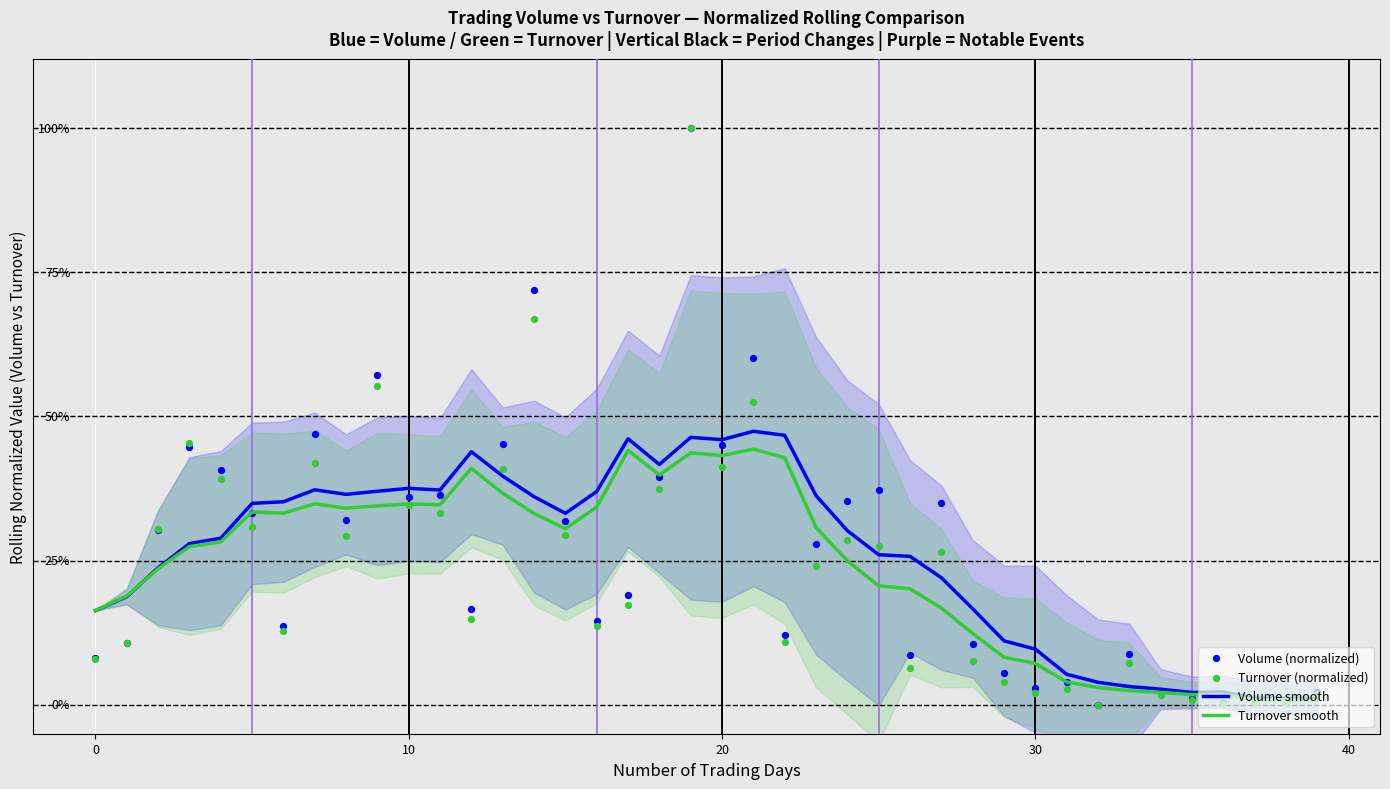

What are all the series names shown in the legend?

Volume smooth, Turnover smooth, Volume (normalized), Turnover (normalized)